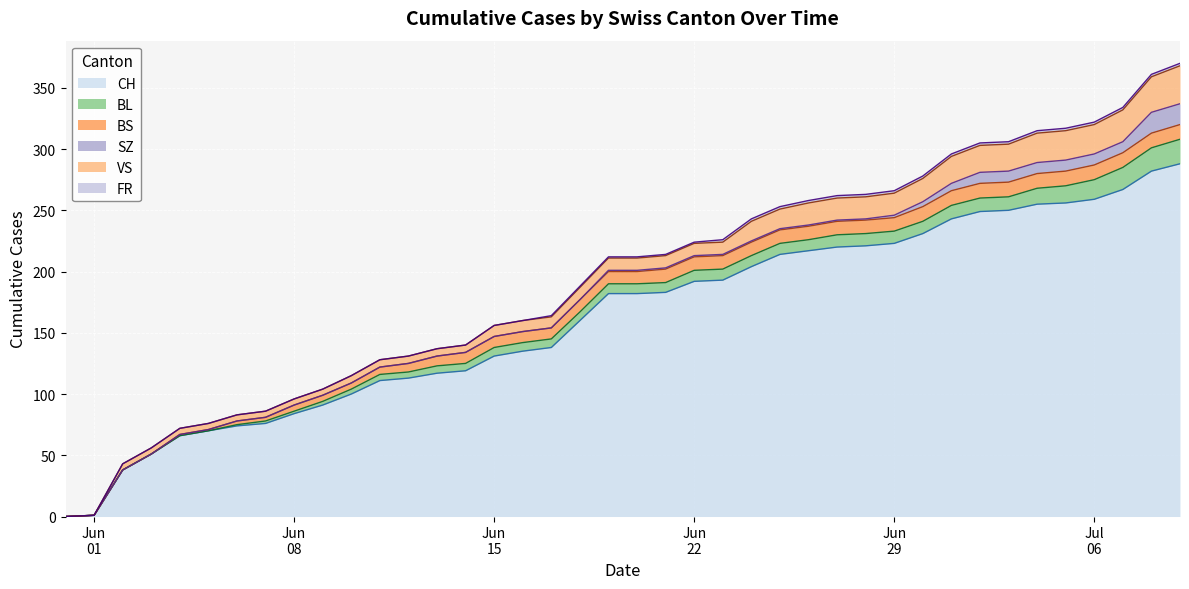

Does the chart display data point markers on the line(s)?

No